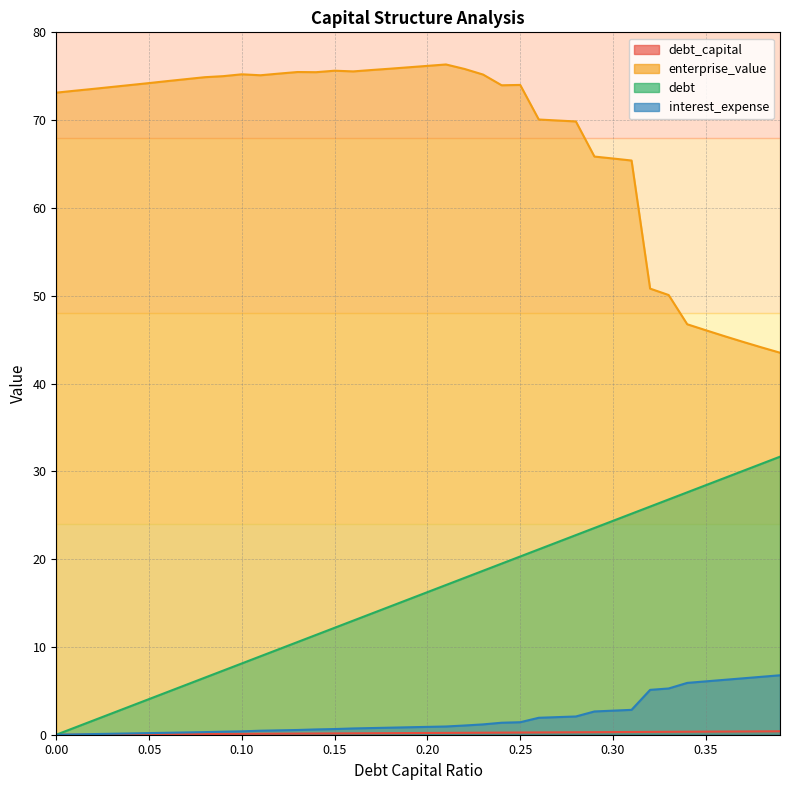

At which category is the sum across all series the highest?

0.25